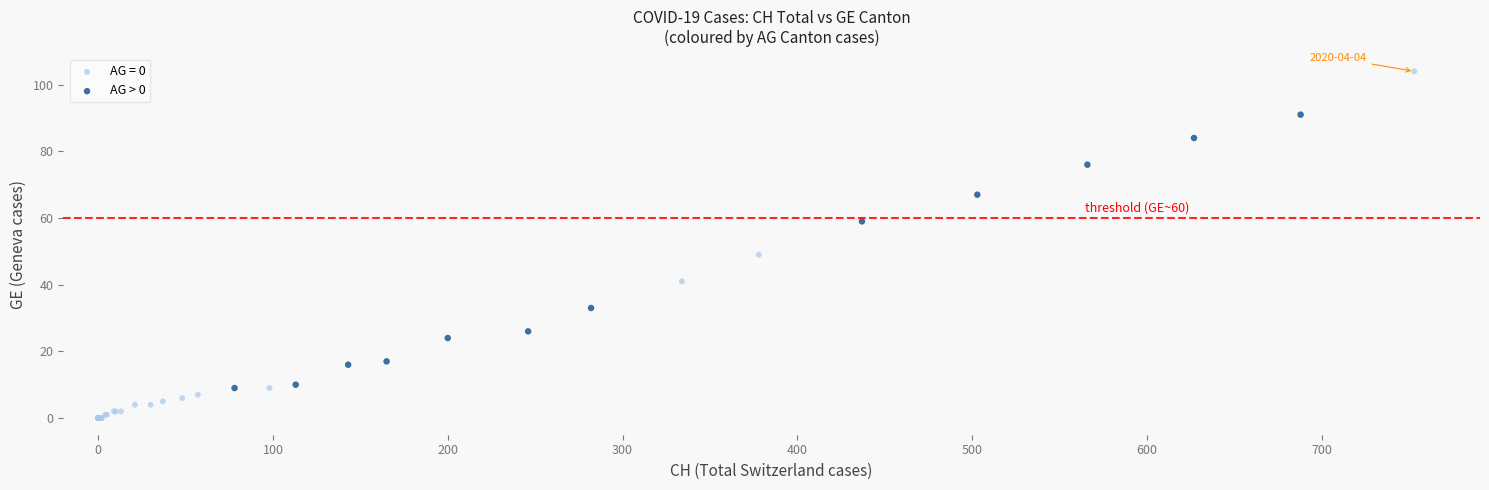

Which series has the largest Y range (max minus min)?

AG = 0